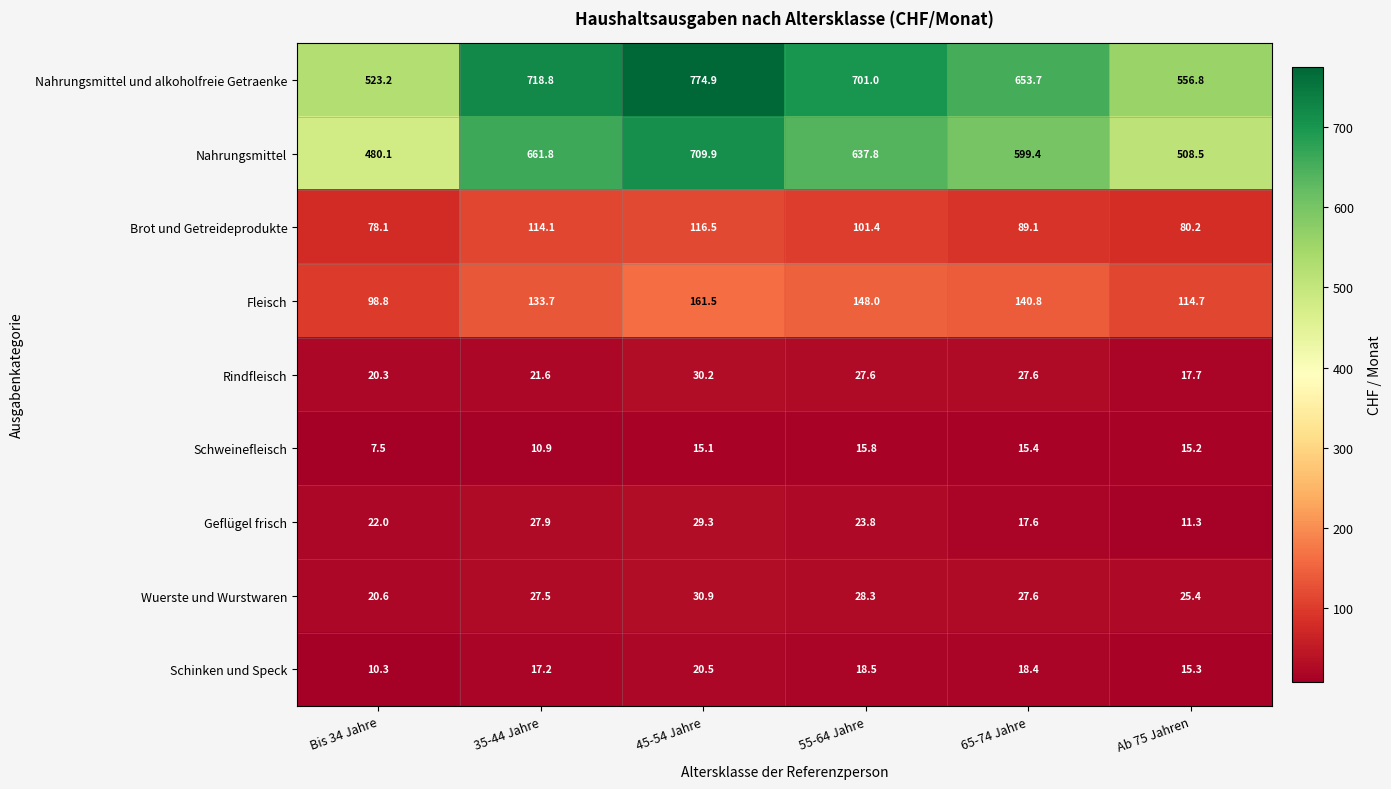

What is the smallest value displayed?

7.5